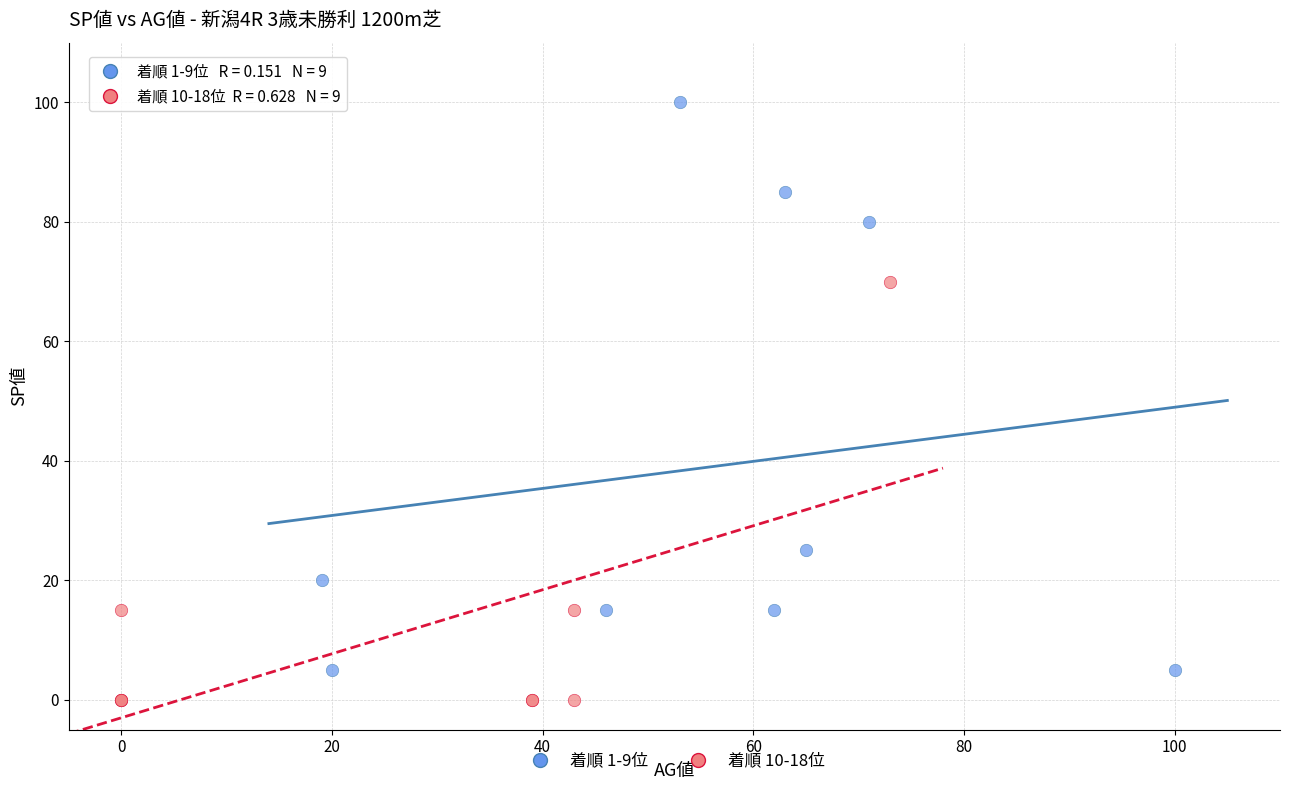

Which series contains the lowest Y value?

着順 10-18位